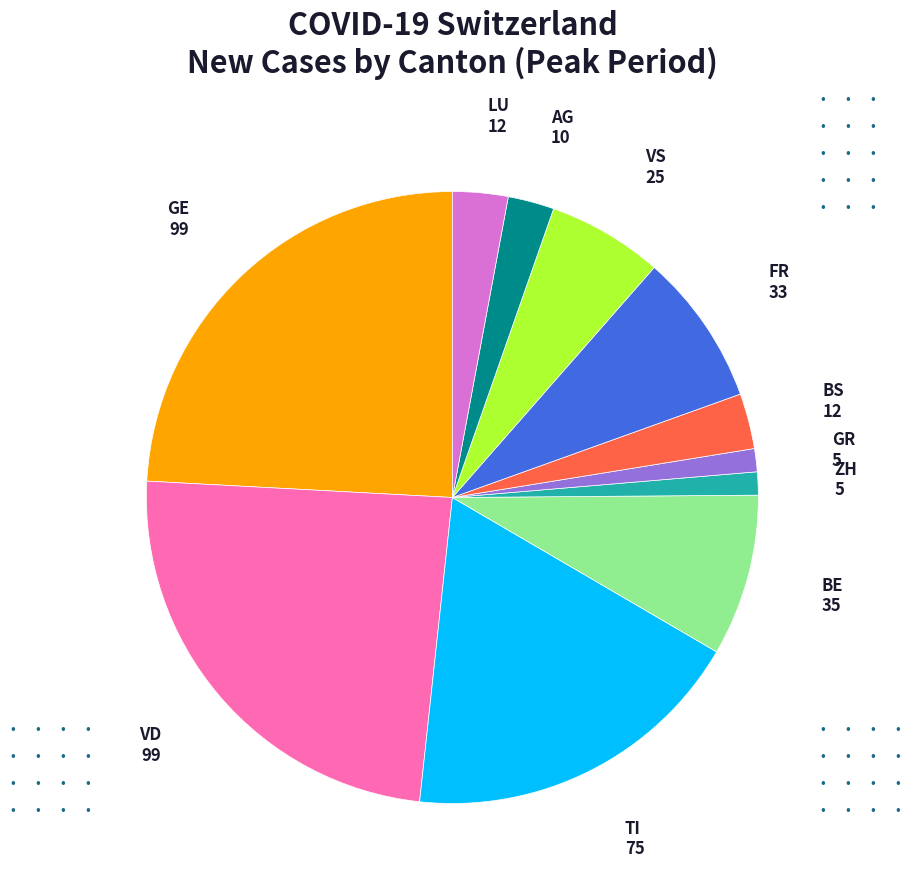

Approximately how many times larger is the value at GE compared to LU?

8.3